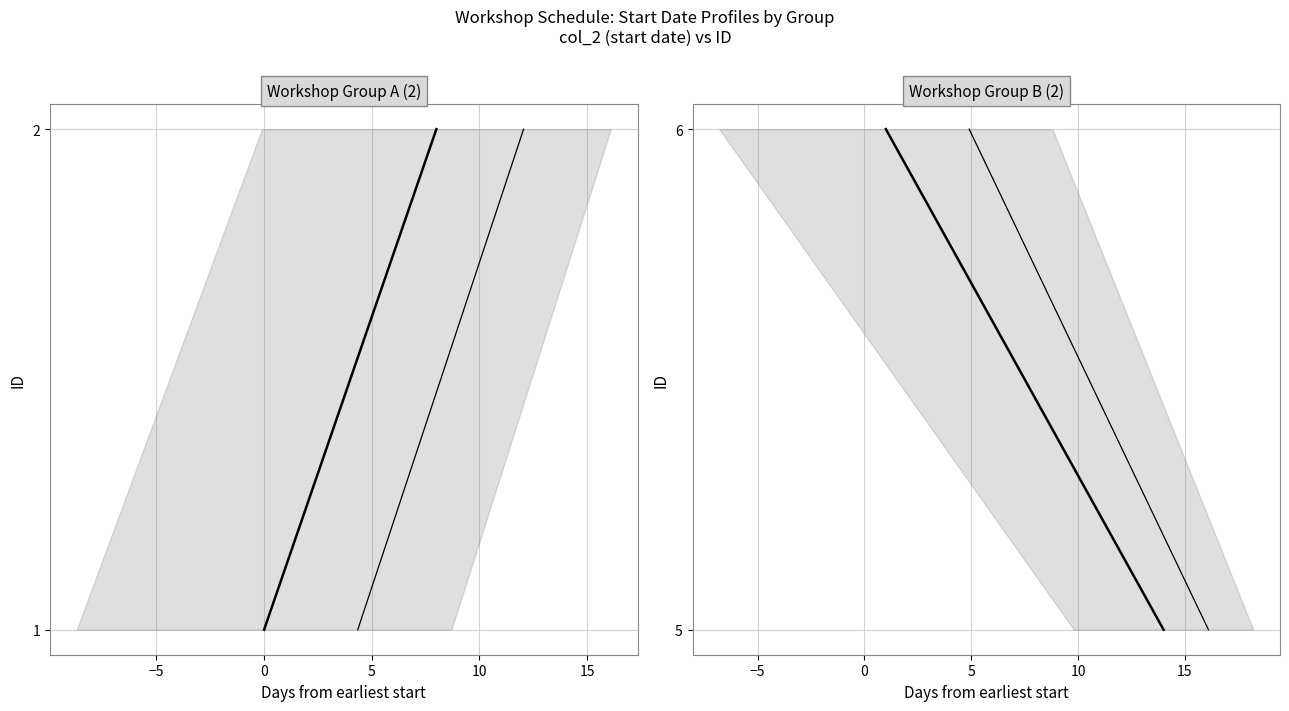

How many categories are shown in the chart?

2